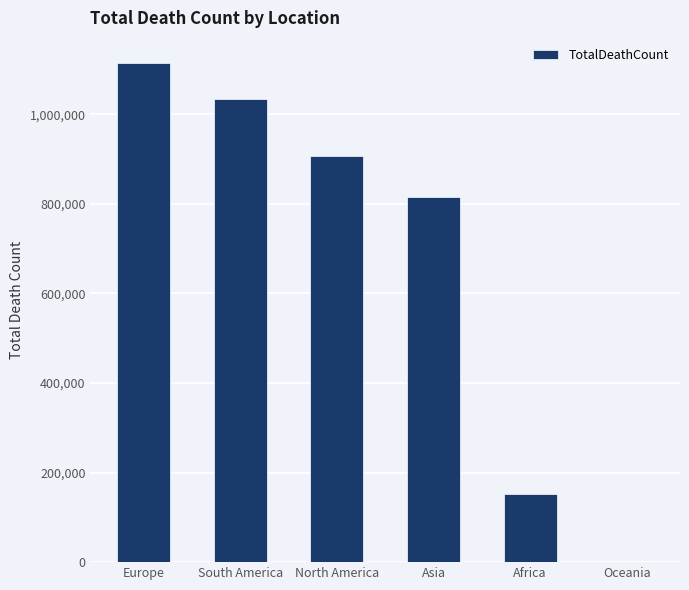

Are the bars grouped side by side (vs. stacked)?

No